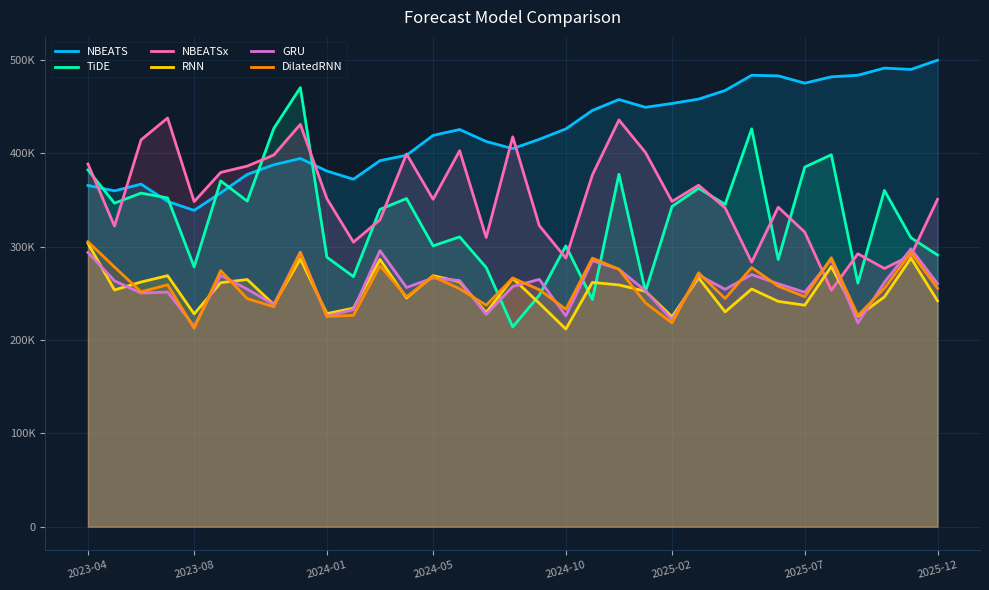

What are all the series names shown in the legend?

NBEATS, TiDE, NBEATSx, RNN, GRU, DilatedRNN